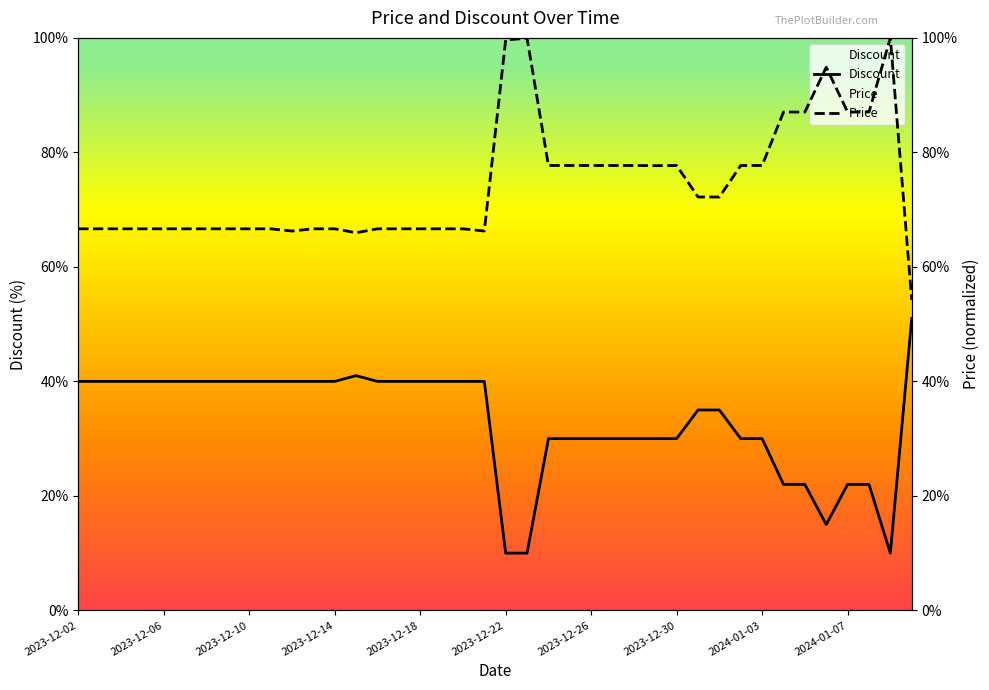

What value does the Discount series have at 2023-12-10?

40.0